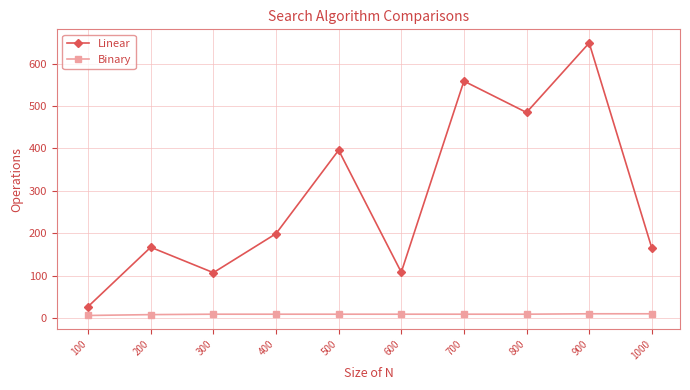

Does the chart display data point markers on the line(s)?

Yes